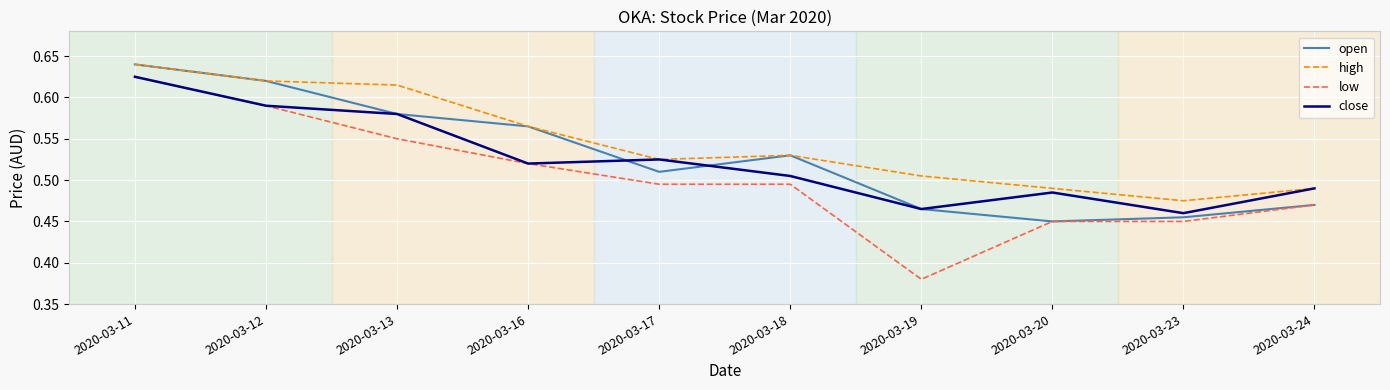

How many interior local peaks does the close series have?

2